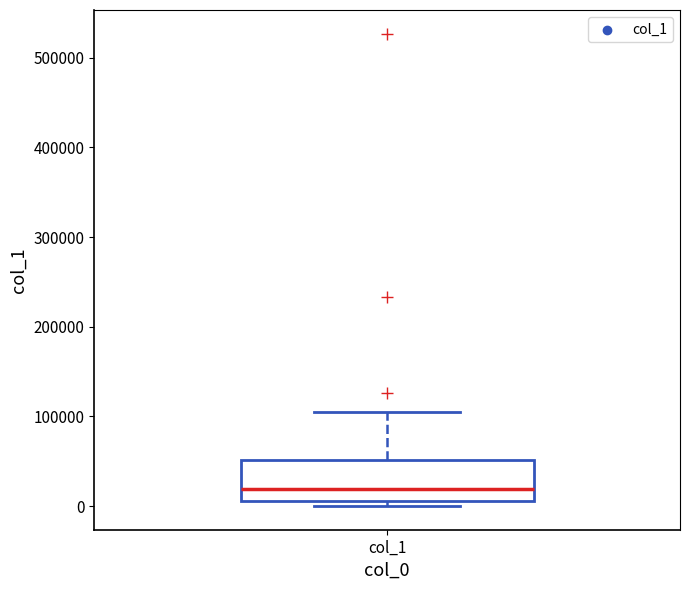

Where is the upper edge of the box for col_1 on the y-axis? The values are not printed on the chart, so give them approximately, as read against the axis.

50000